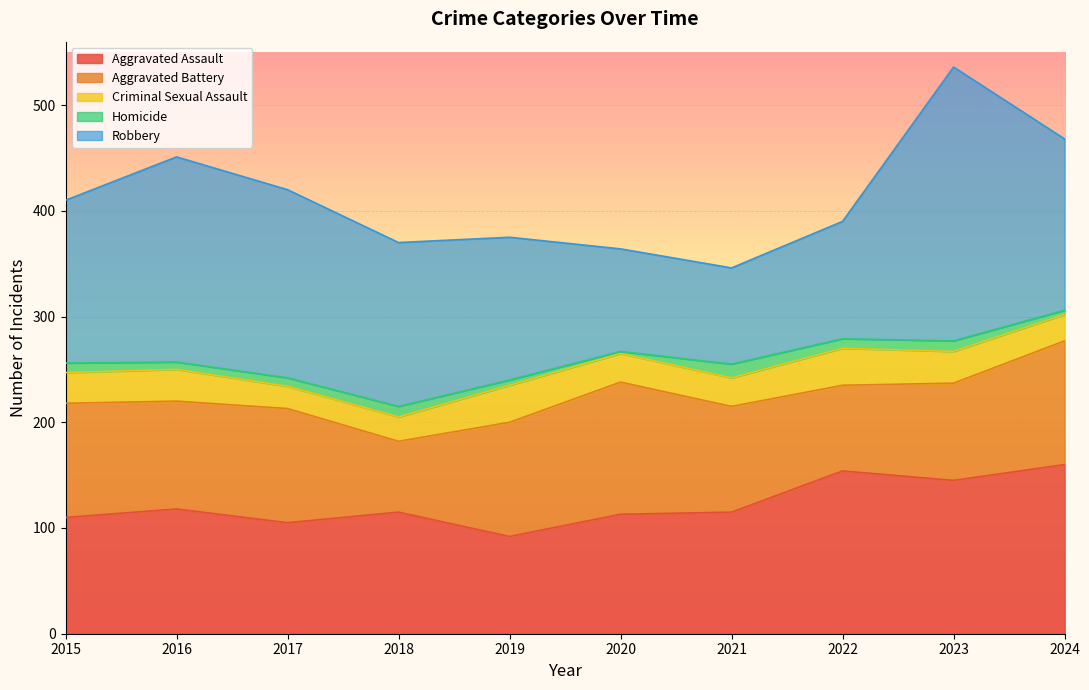

What is the value of the Robbery point at the 4th from the left?

155